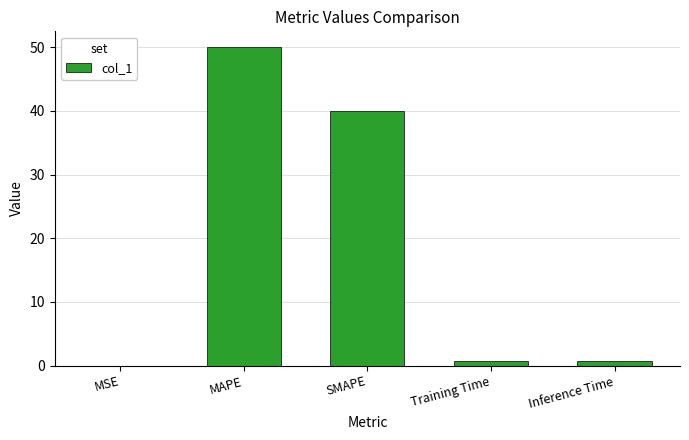

What is the sum of all values?

91.5